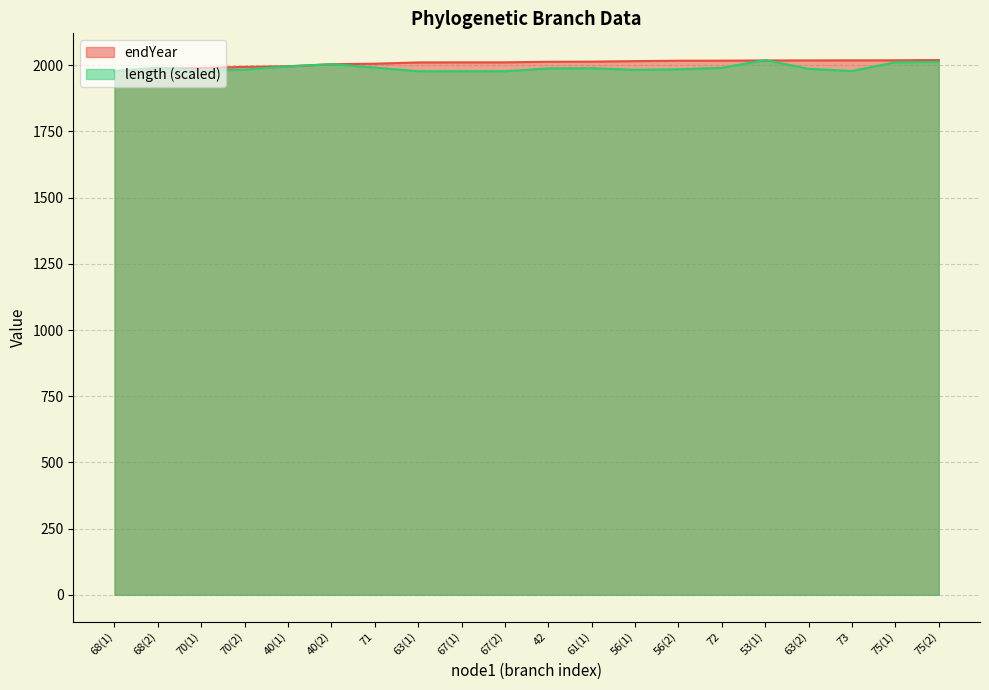

What is the total value across all series at 67(1)?

3988.3